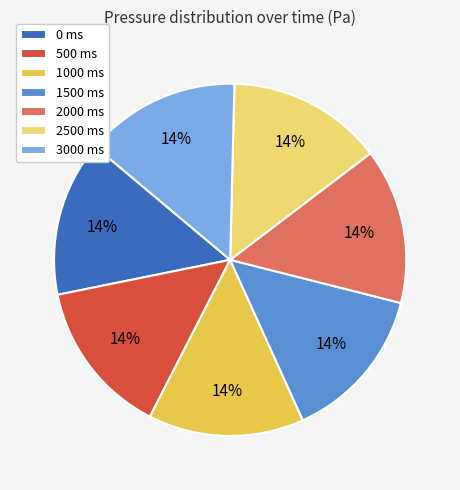

The 1000 ms slice represents 8% of the pie. True or false?

False